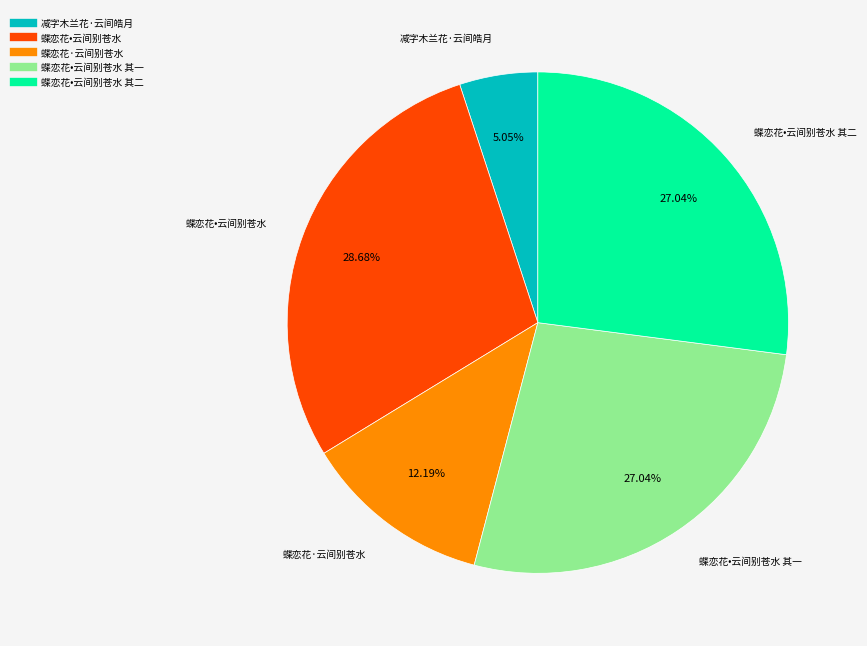

Is there a majority slice in this chart?

No